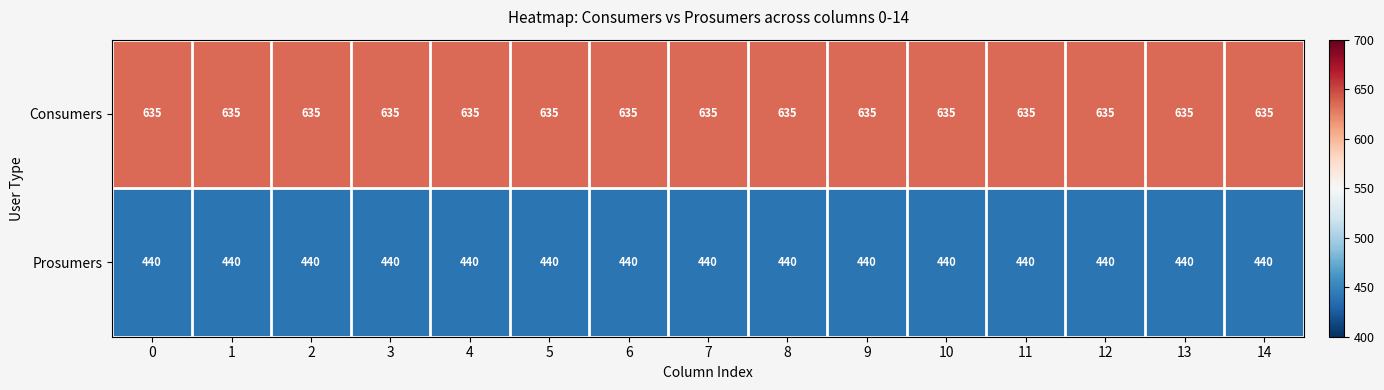

What is the smallest value displayed?

440